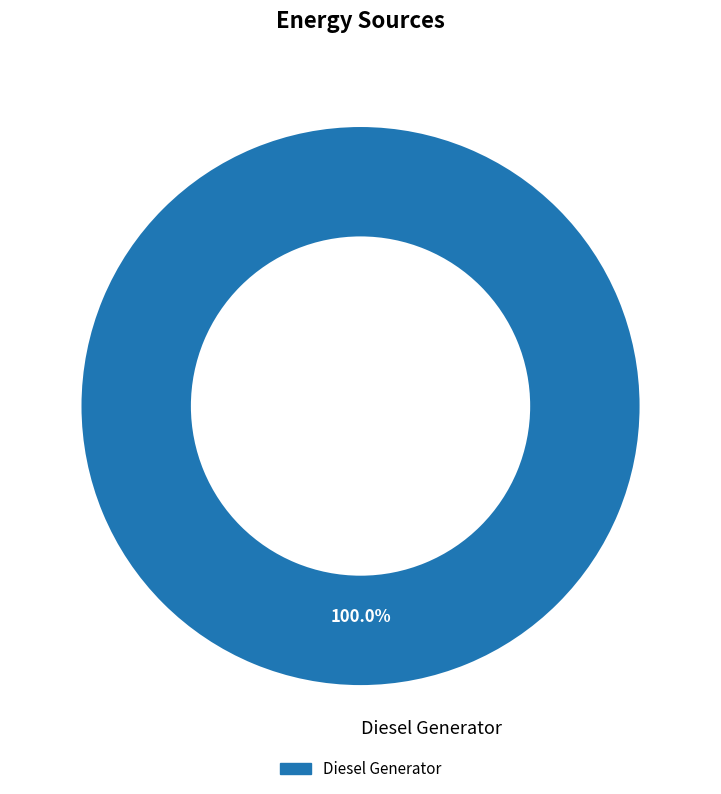

Rank the categories by value from highest to lowest.

Diesel Generator